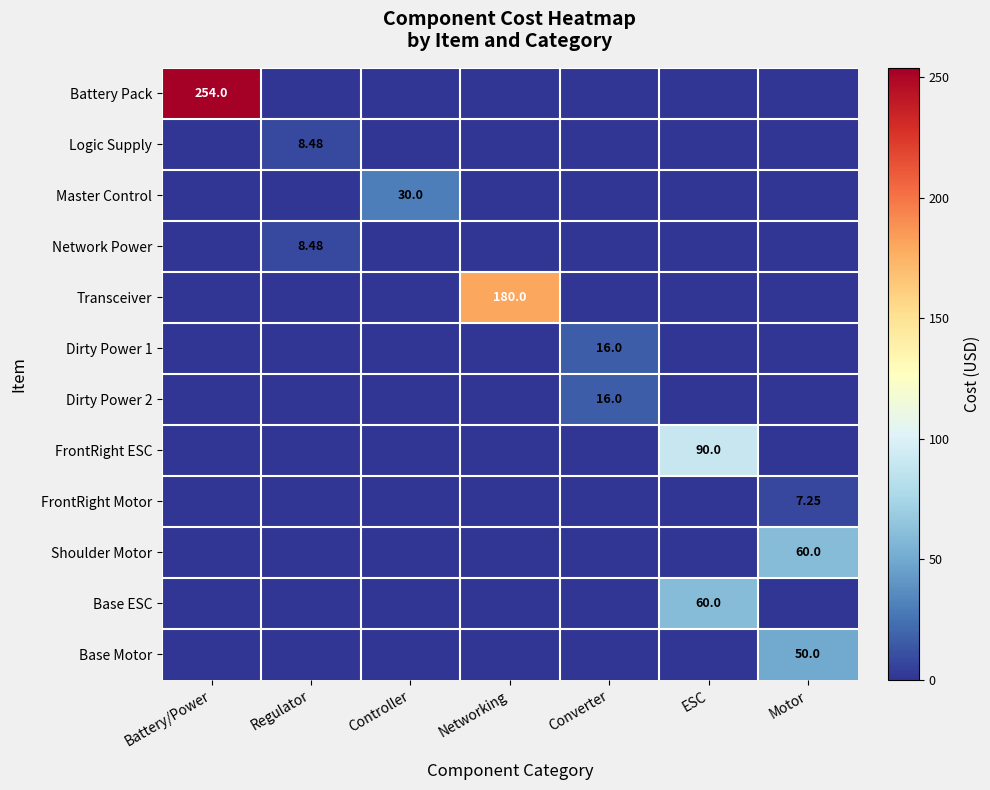

What is the difference between the Network Power values at Networking and Regulator?

8.5